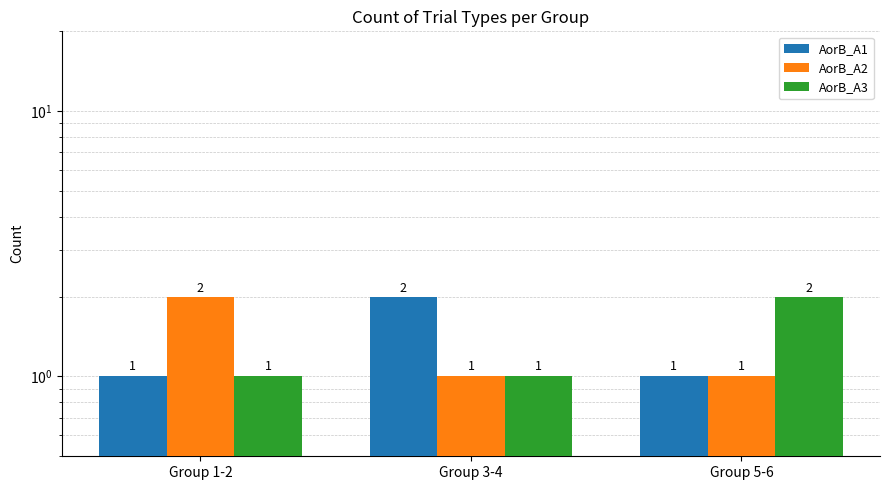

How many data points in AorB_A1 are above 1?

1